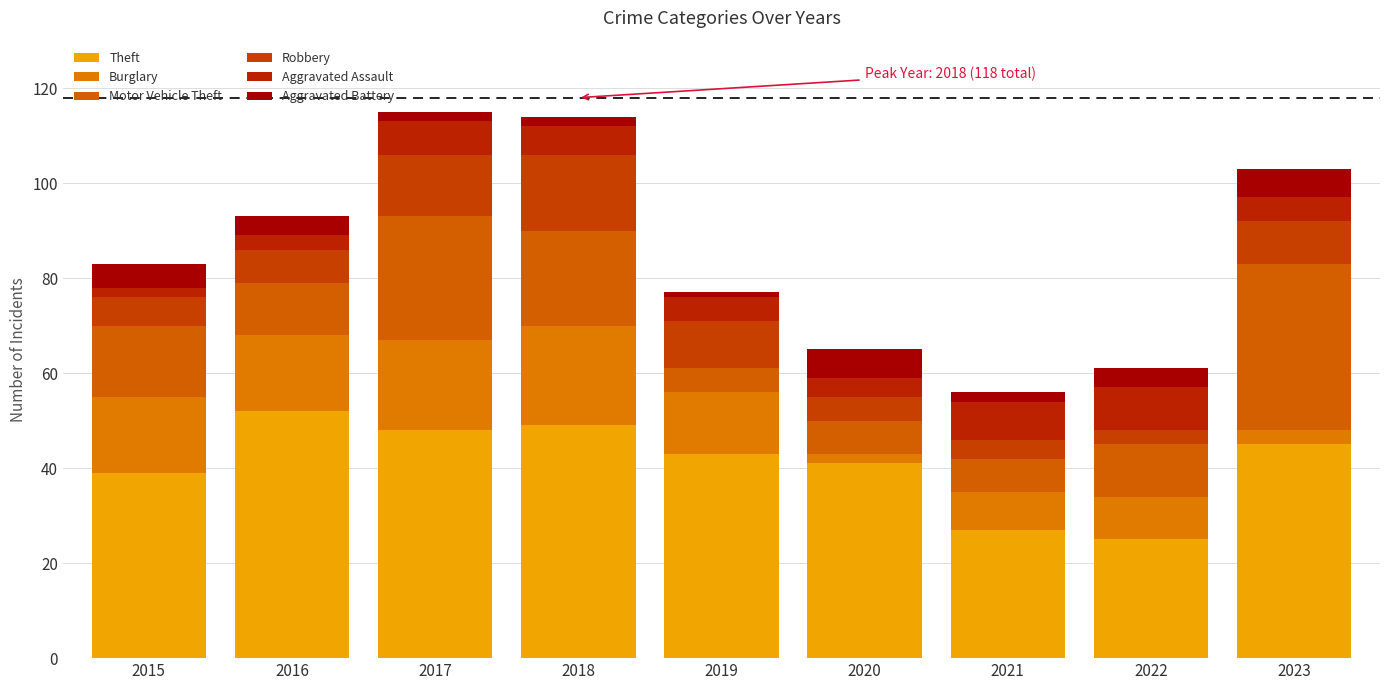

What is the difference between the maximum and minimum values in the Aggravated Assault series?

7